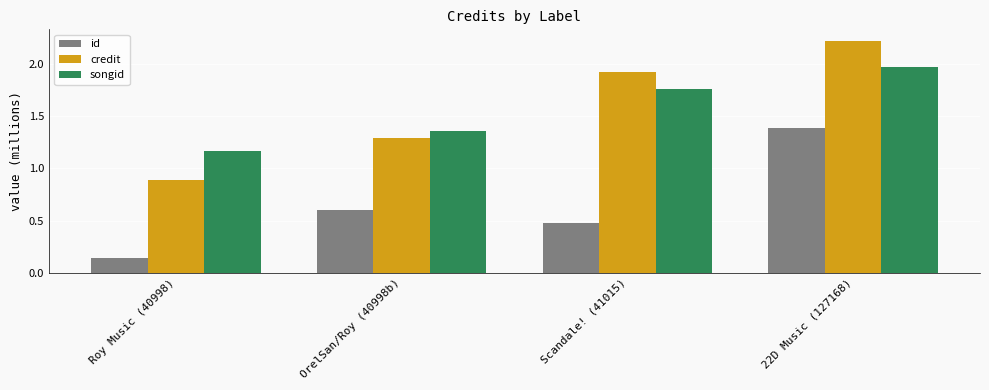

What is the total value across all series at 22D Music (127168)?

5.6